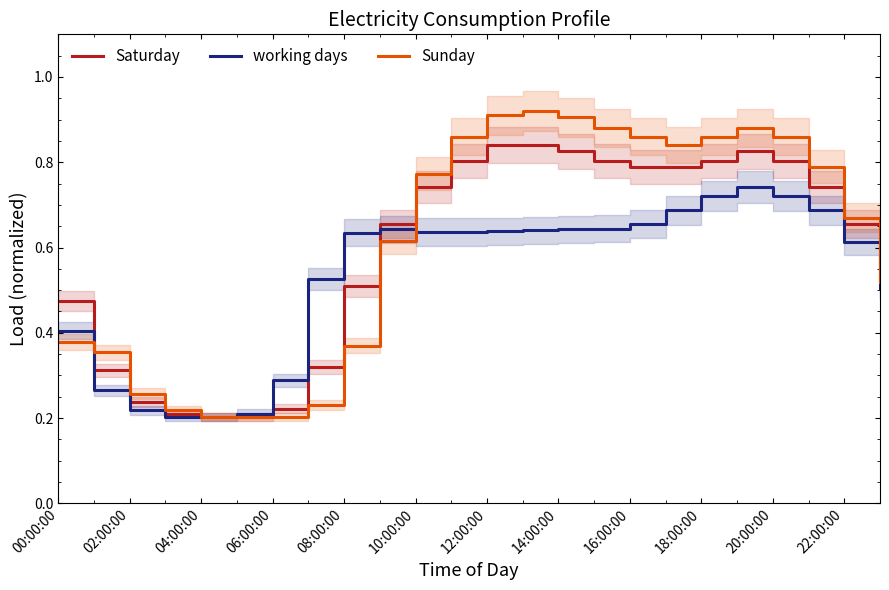

At how many categories does at least one series exceed 0?

24